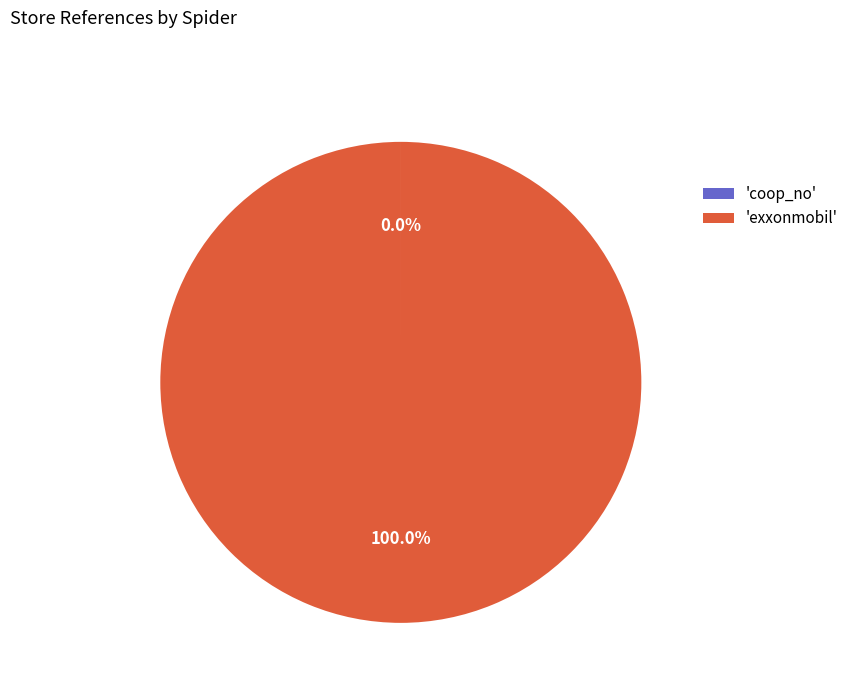

Is 'exxonmobil' the majority of the pie?

Yes